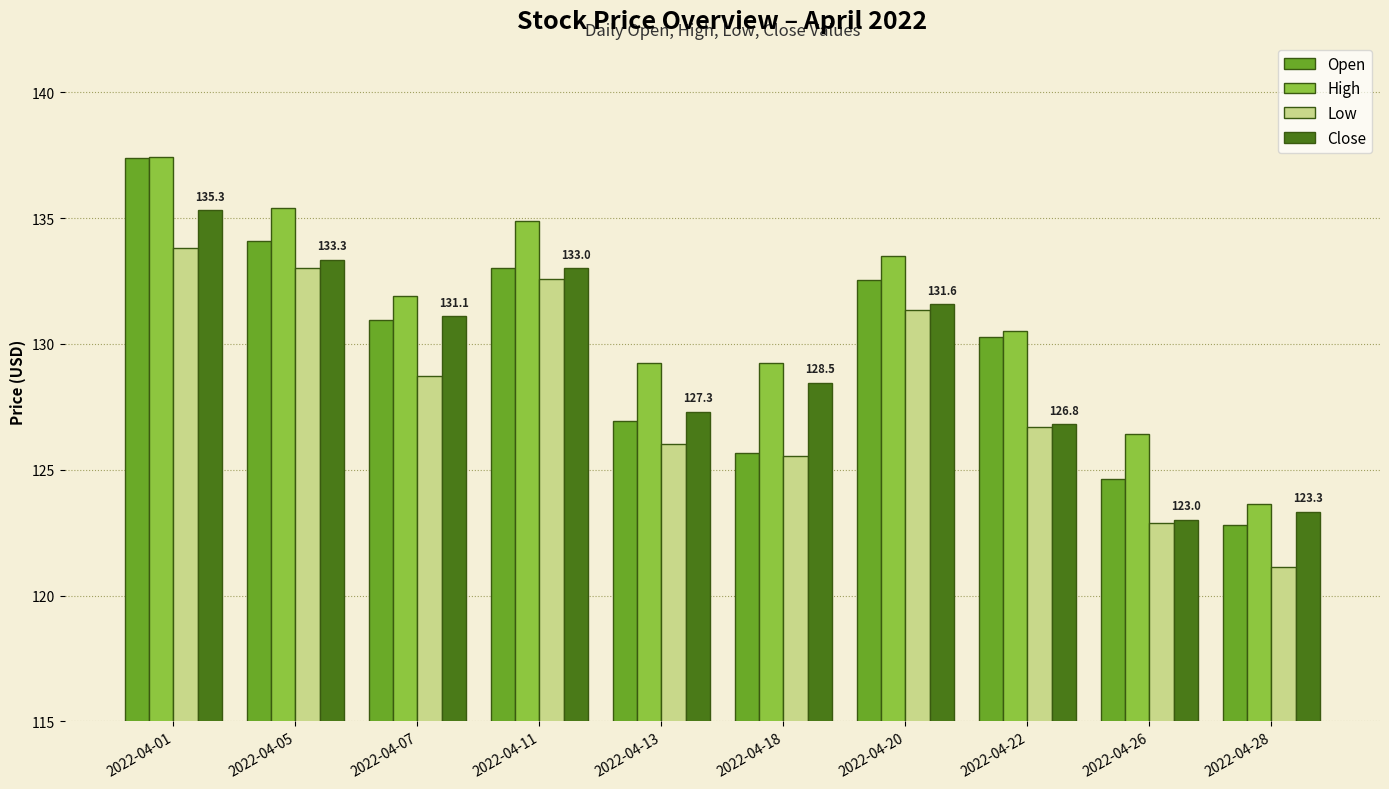

What is the value of the Open bar at the 6th from the left?

125.7